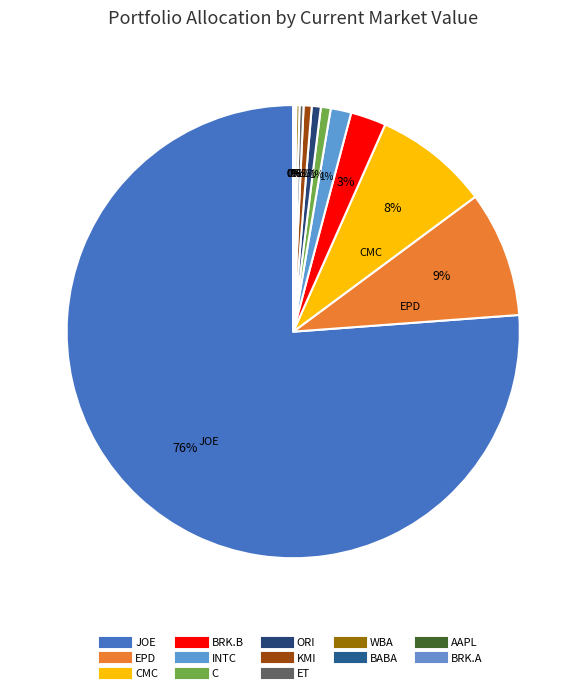

Which slice is the largest?

JOE